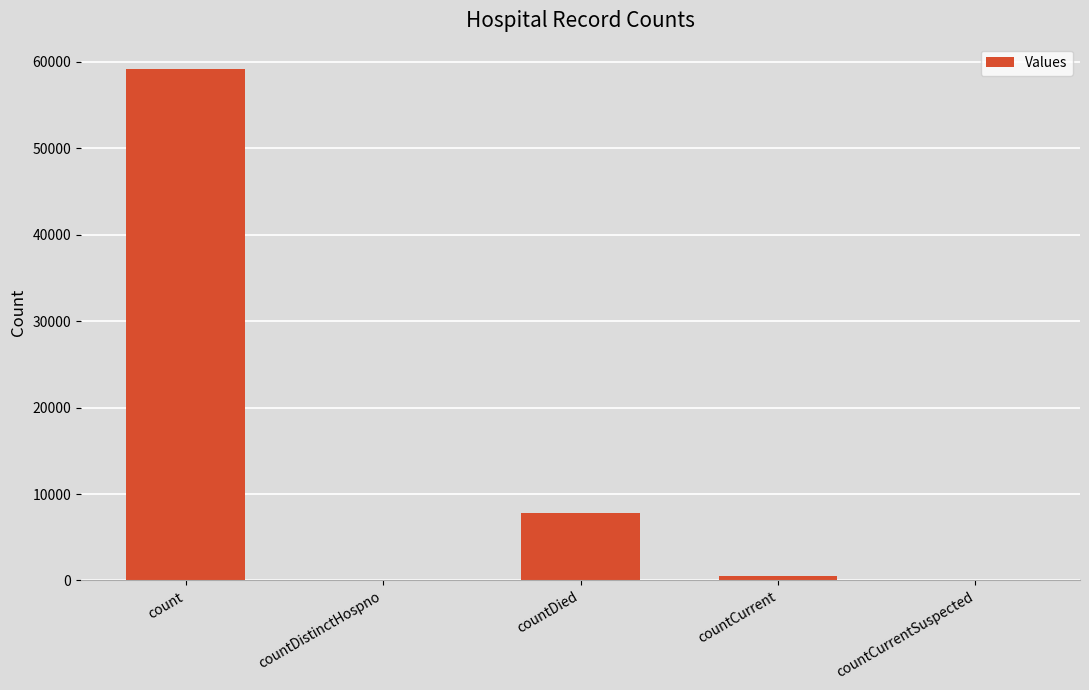

Which category has the highest value across all series?

count